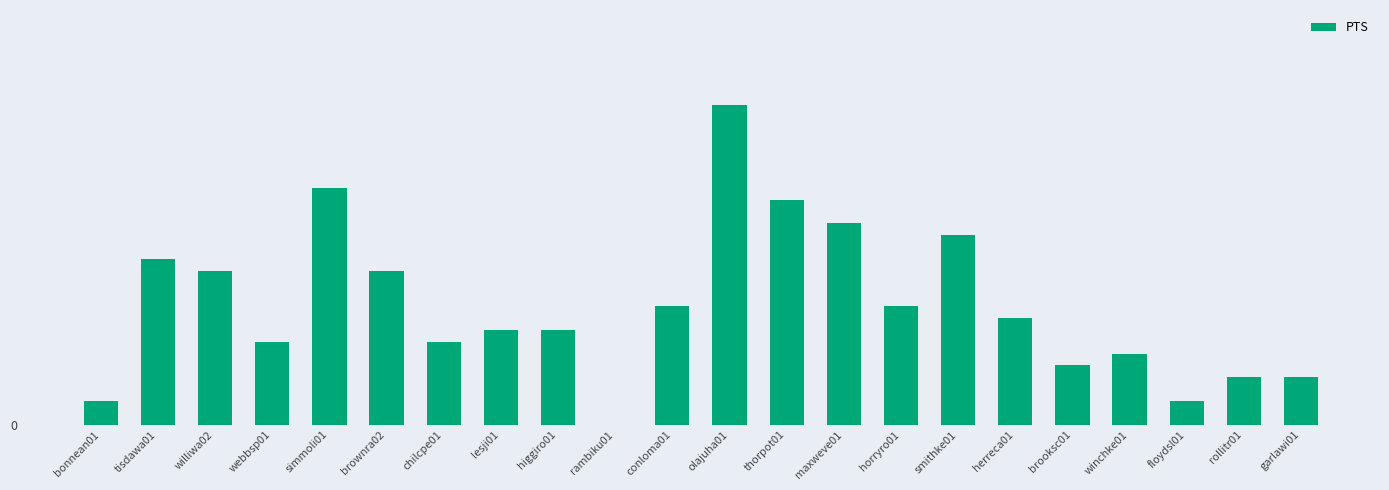

Where does the data first go above 9?

tisdawa01